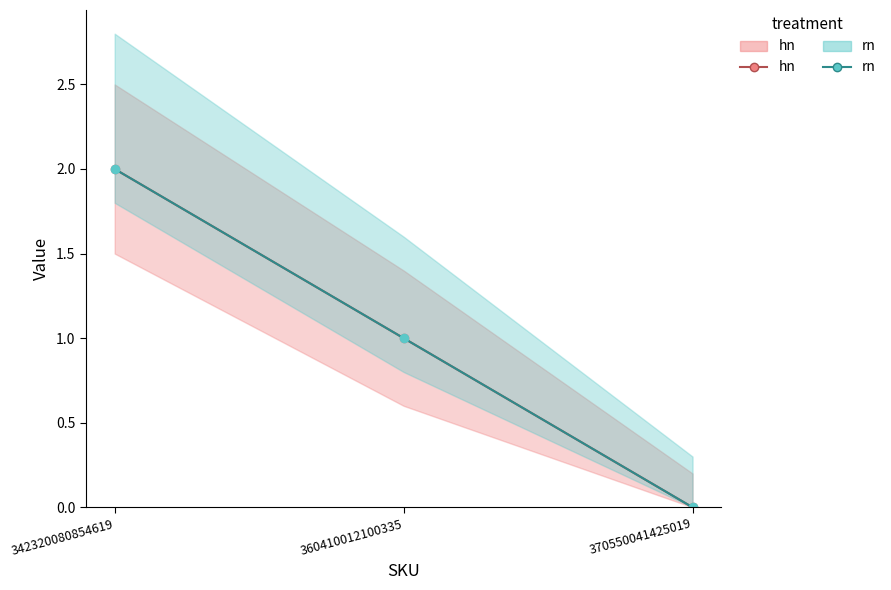

What is the difference between the hn values at 342320080854619 and 370550041425019?

2